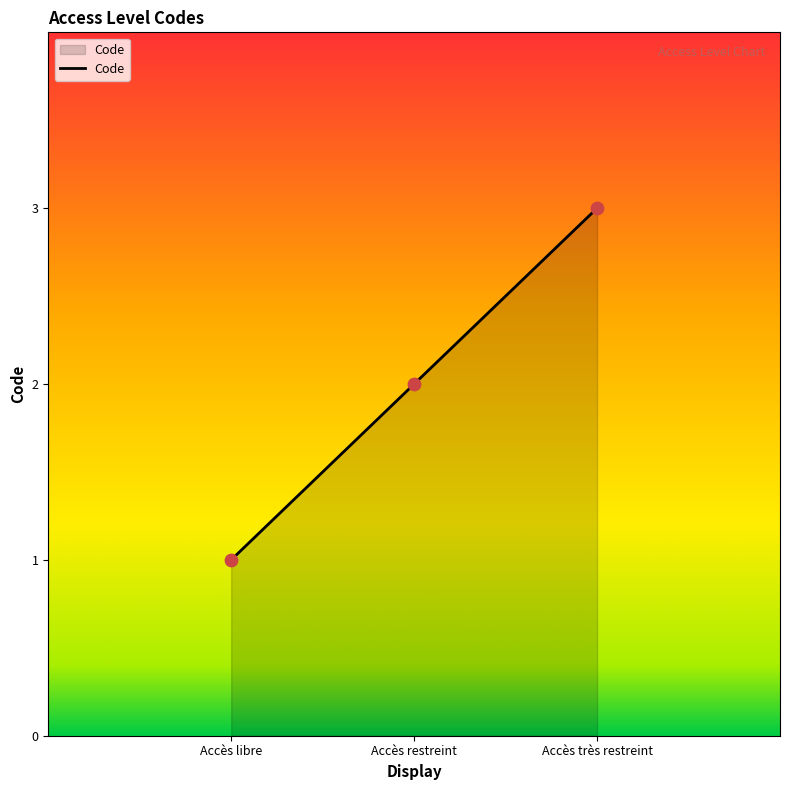

Between Accès très restreint and Accès restreint, which is larger?

Accès très restreint